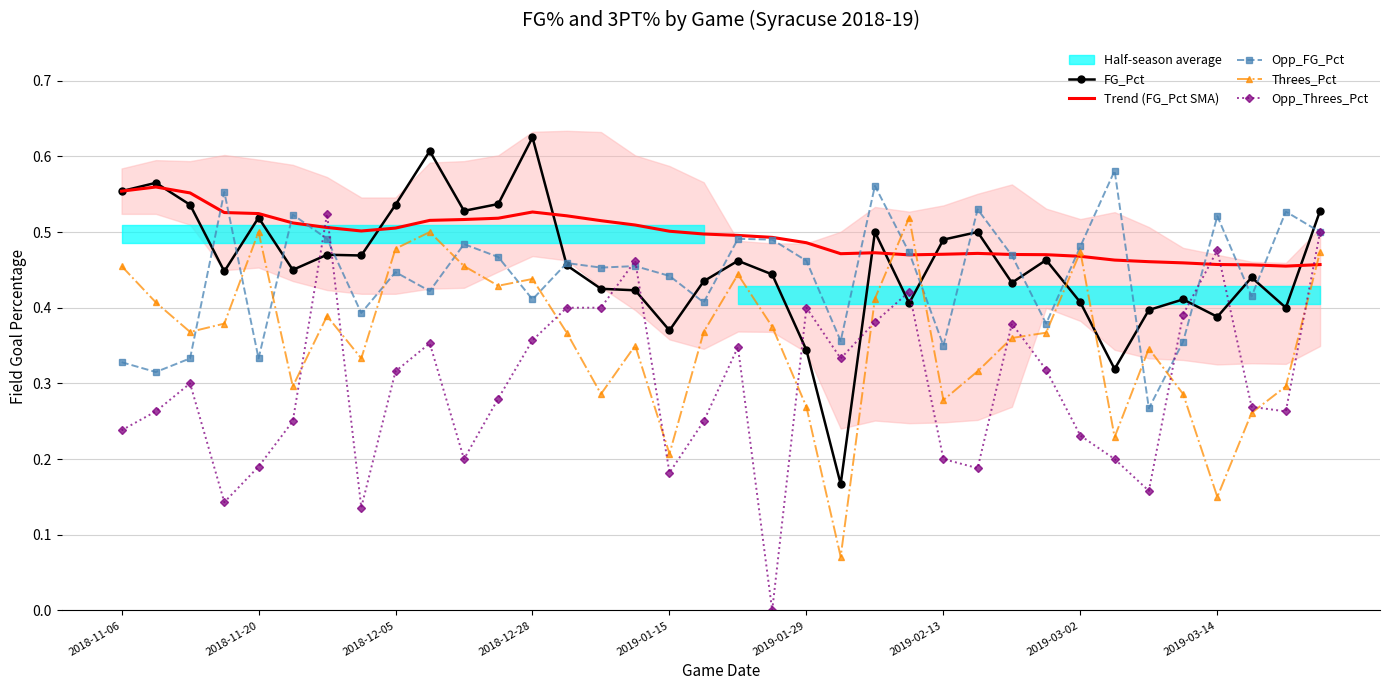

Which has a higher value, 11 or 15?

11